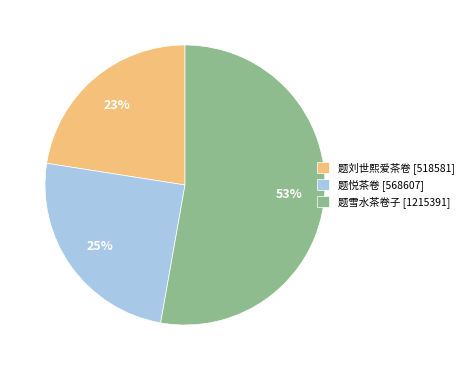

Rank the categories by value from highest to lowest.

题雪水茶卷子, 题悦茶卷, 题刘世熙爱茶卷